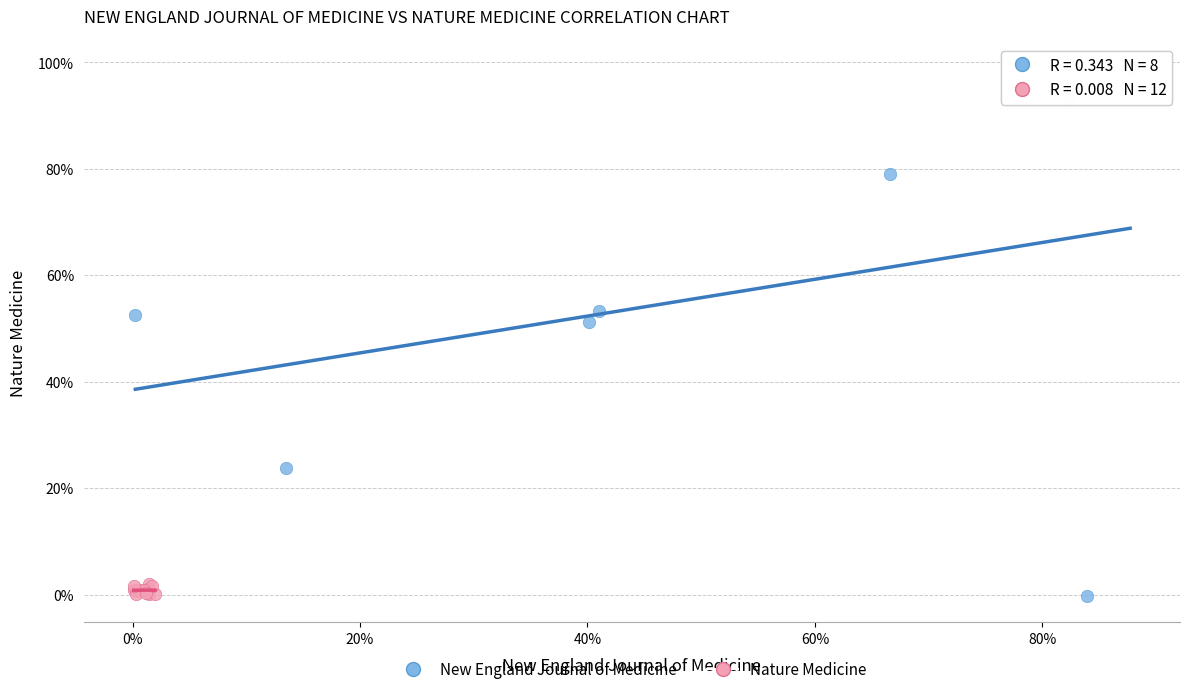

Which series has the widest spread of Y values?

New England Journal of Medicine